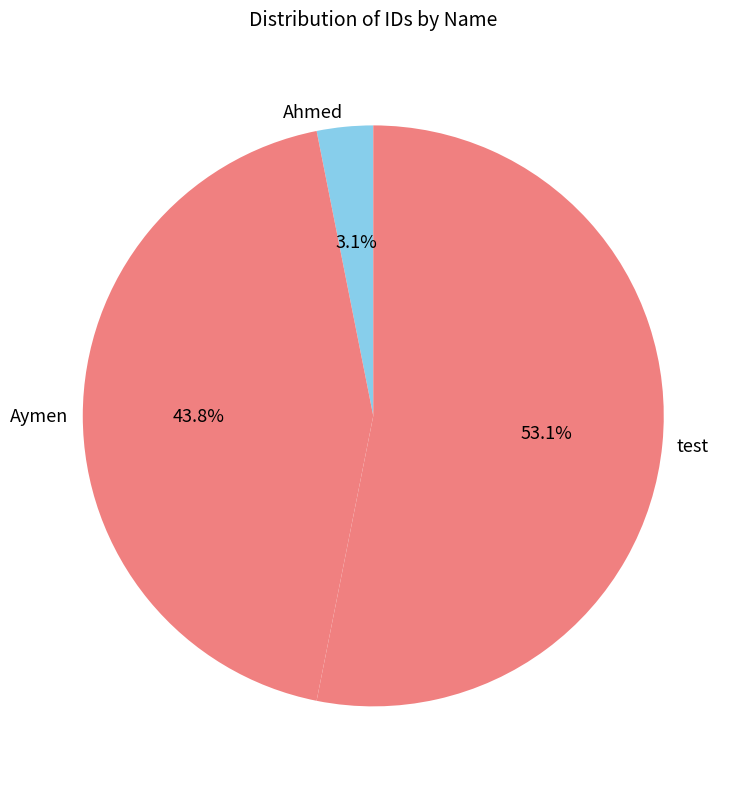

To the nearest percent, what is the combined percentage of Ahmed and Aymen?

47%